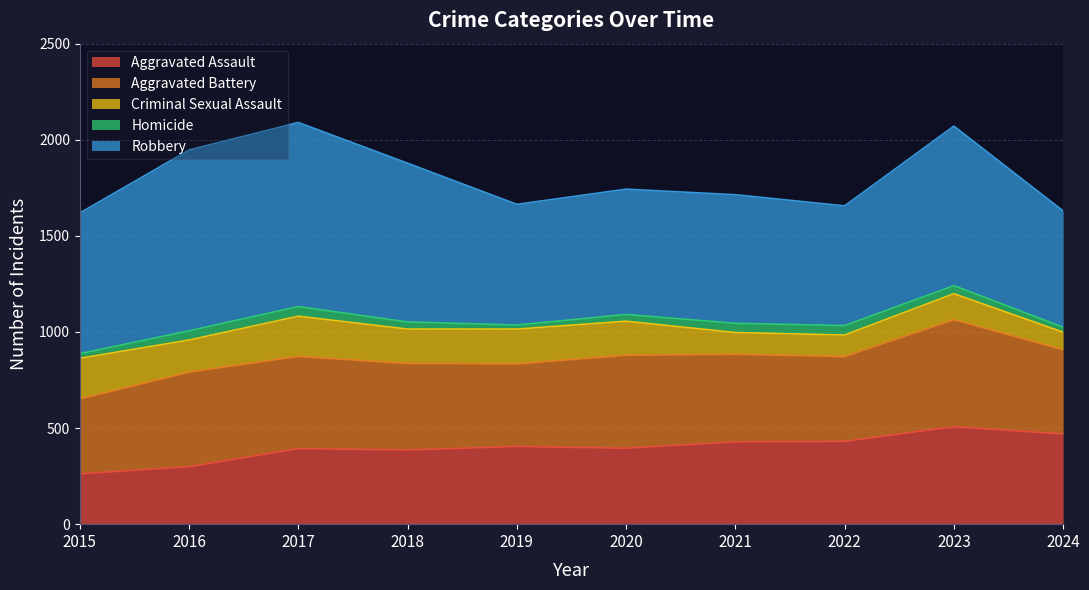

What are all the series names shown in the legend?

Aggravated Assault, Aggravated Battery, Criminal Sexual Assault, Homicide, Robbery